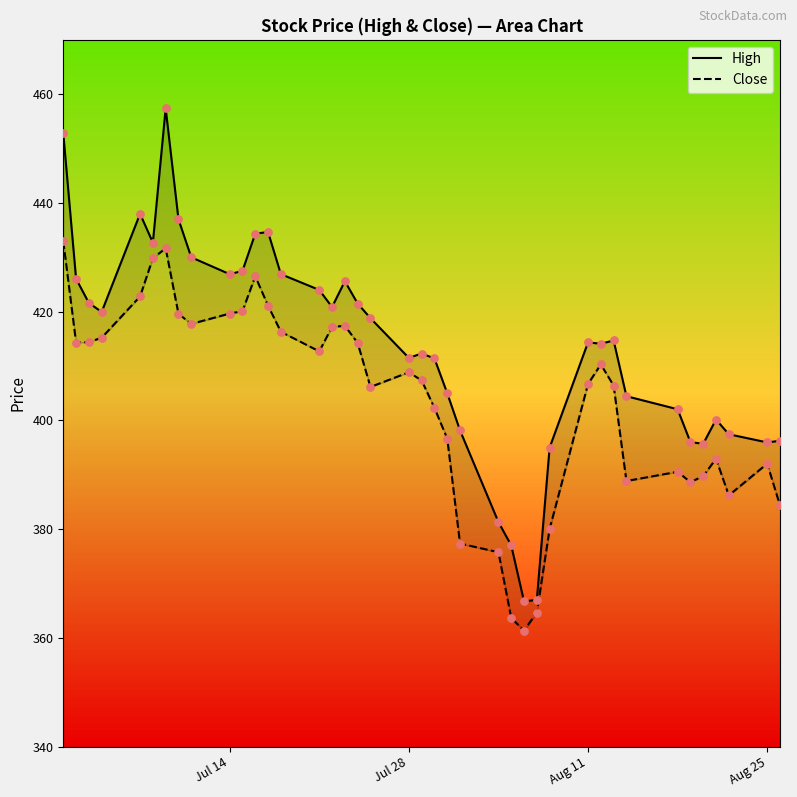

Is the value of Close at 37 greater than the value of High at 34?

No